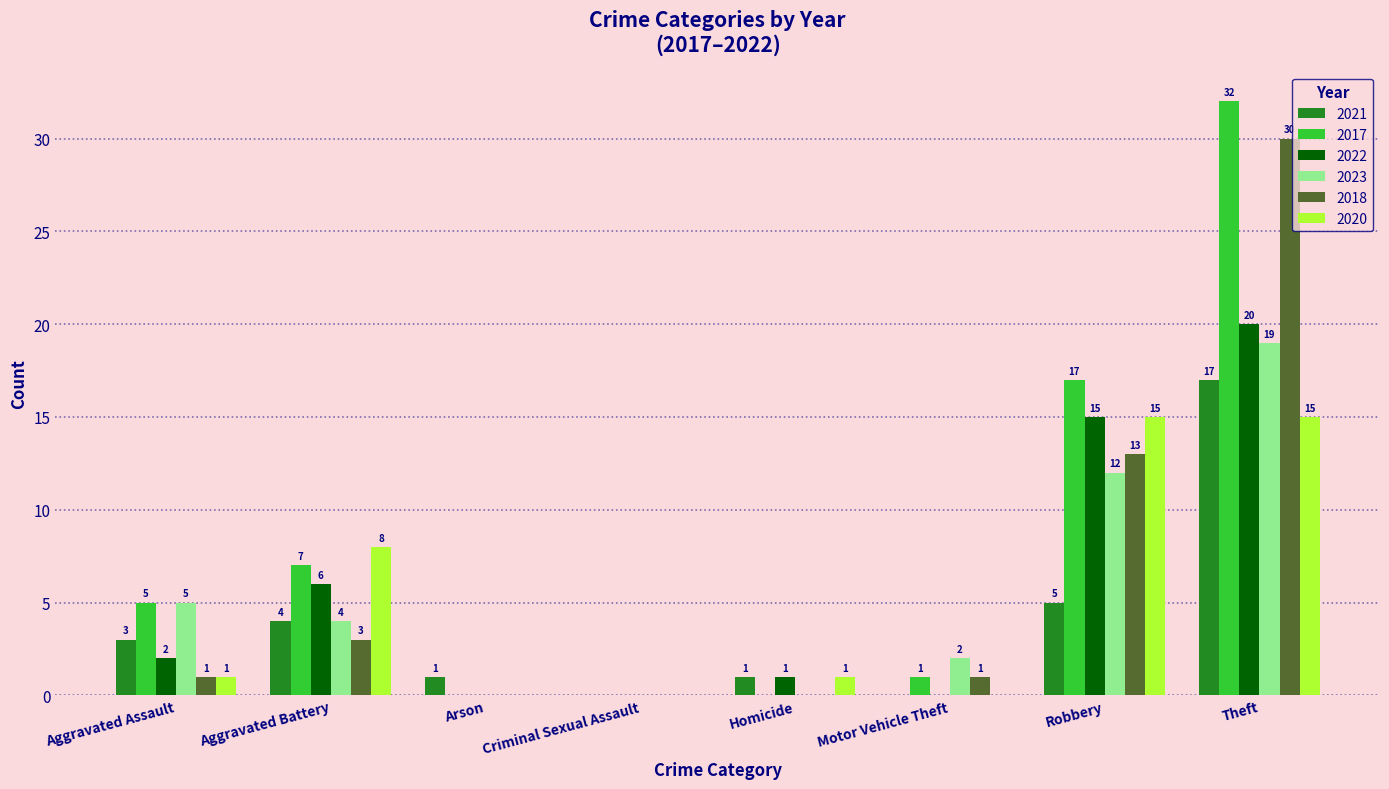

What is the highest value of the 2023 series?

19